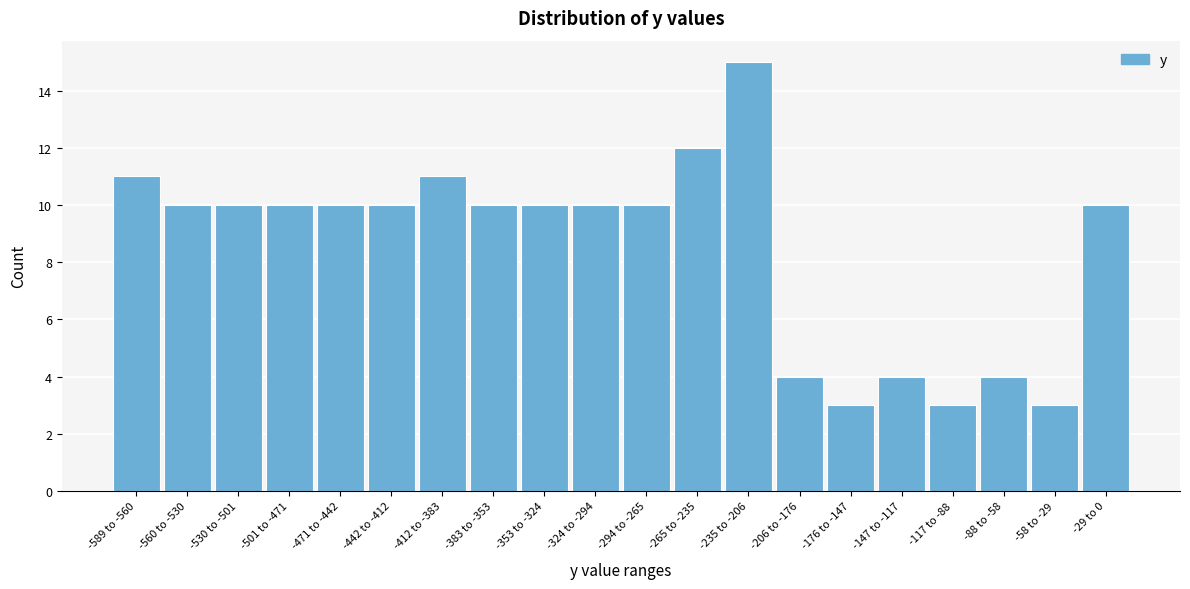

Reading left to right, what are all the values shown in this chart?

11	10	10	10	10	10	11	10	10	10	10	12	15	4	3	4	3	4	3	10